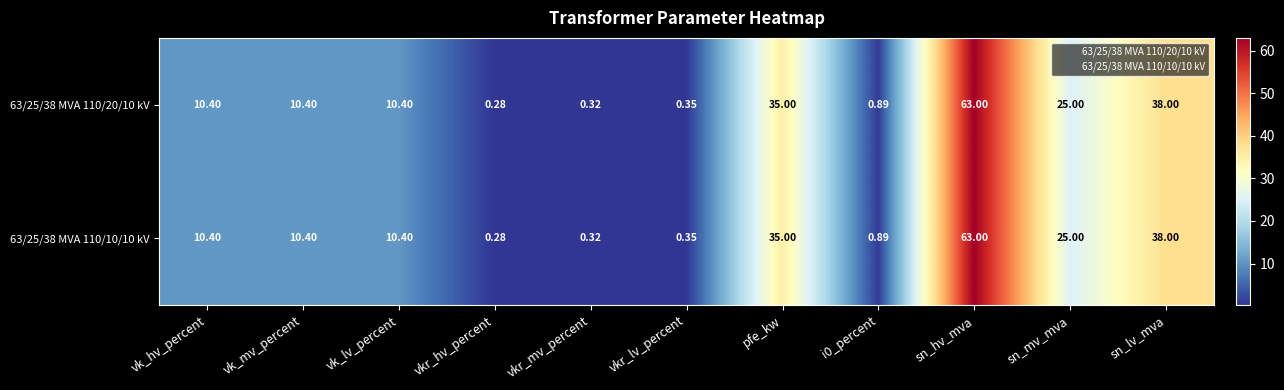

At which label does 63/25/38 MVA 110/20/10 kV reach its minimum?

vkr_hv_percent